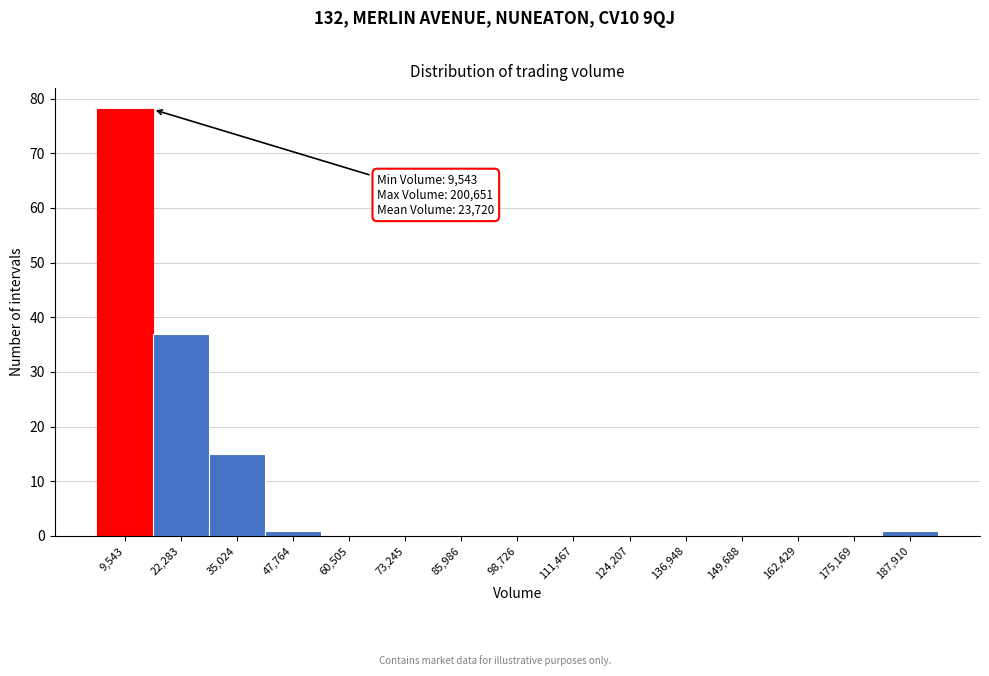

Reading right to left, list all the values displayed in this chart.

187,910=1	175,169=0	162,429=0	149,688=0	136,948=0	124,207=0	111,467=0	98,726=0	85,986=0	73,245=0	60,505=0	47,764=1	35,024=15	22,283=37	9,543=78